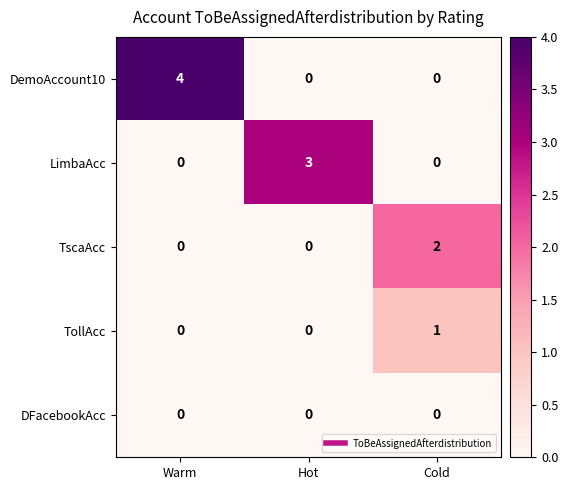

List the series in order of their overall mean, lowest first.

DFacebookAcc, TollAcc, TscaAcc, LimbaAcc, DemoAccount10